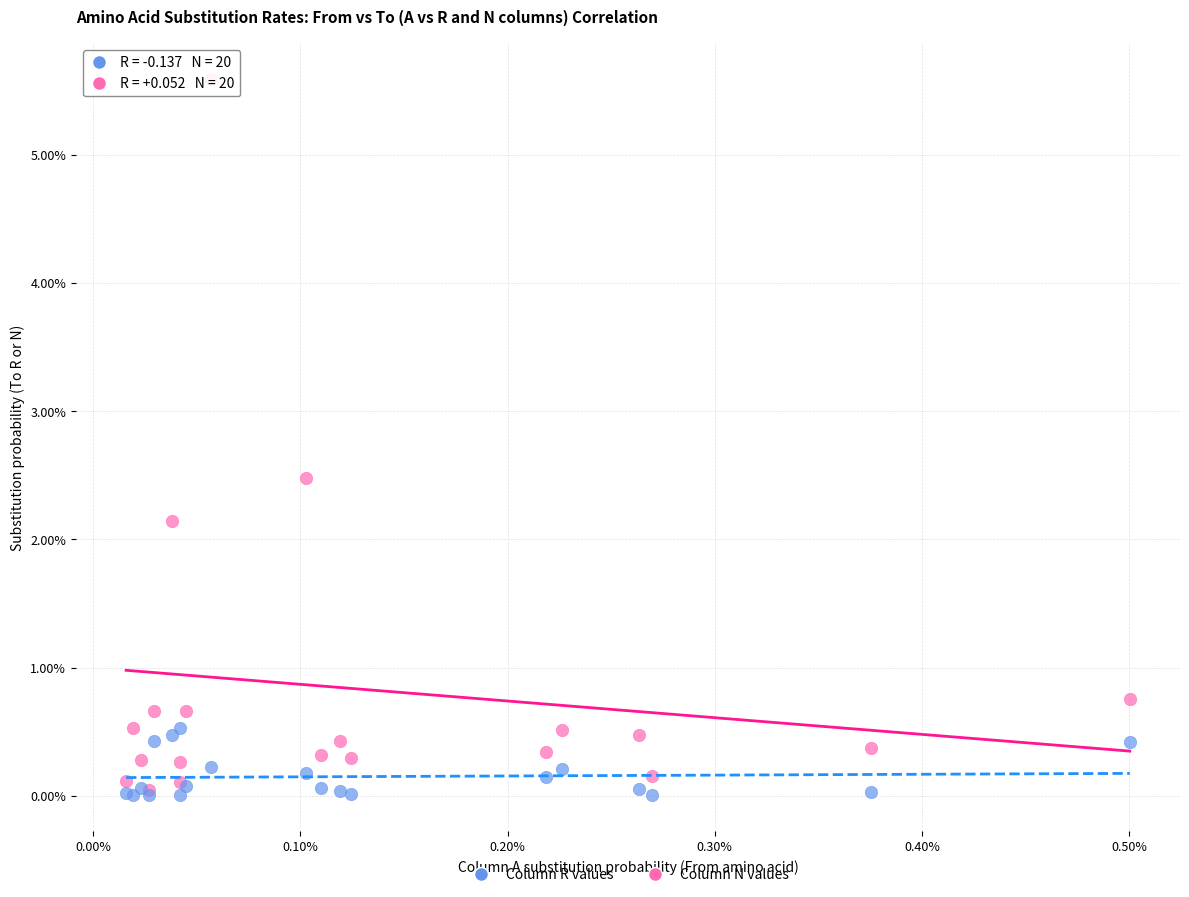

What are all the series names shown in the legend?

Column R values, Column N values